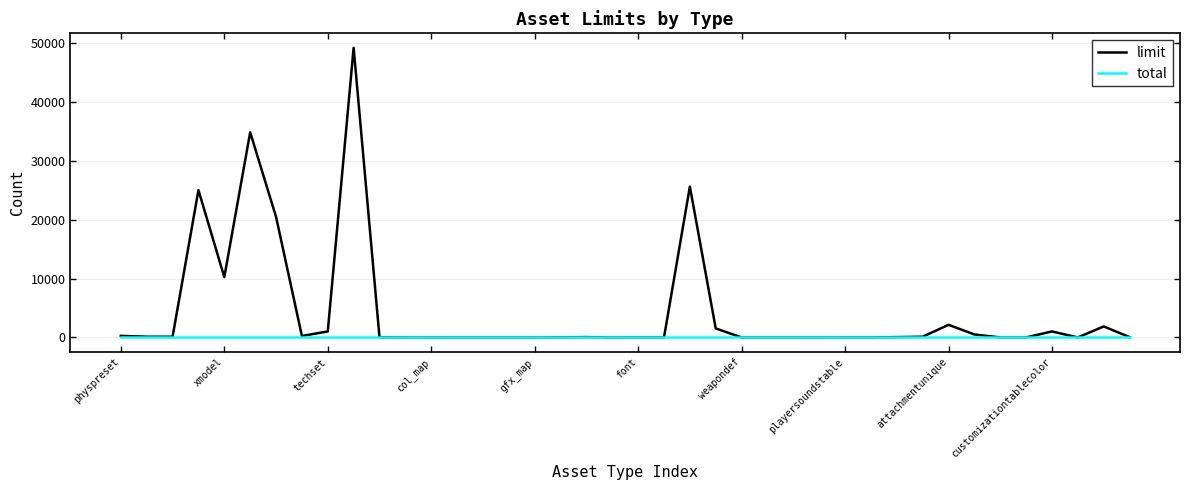

What is the sum of all limit values?

174691